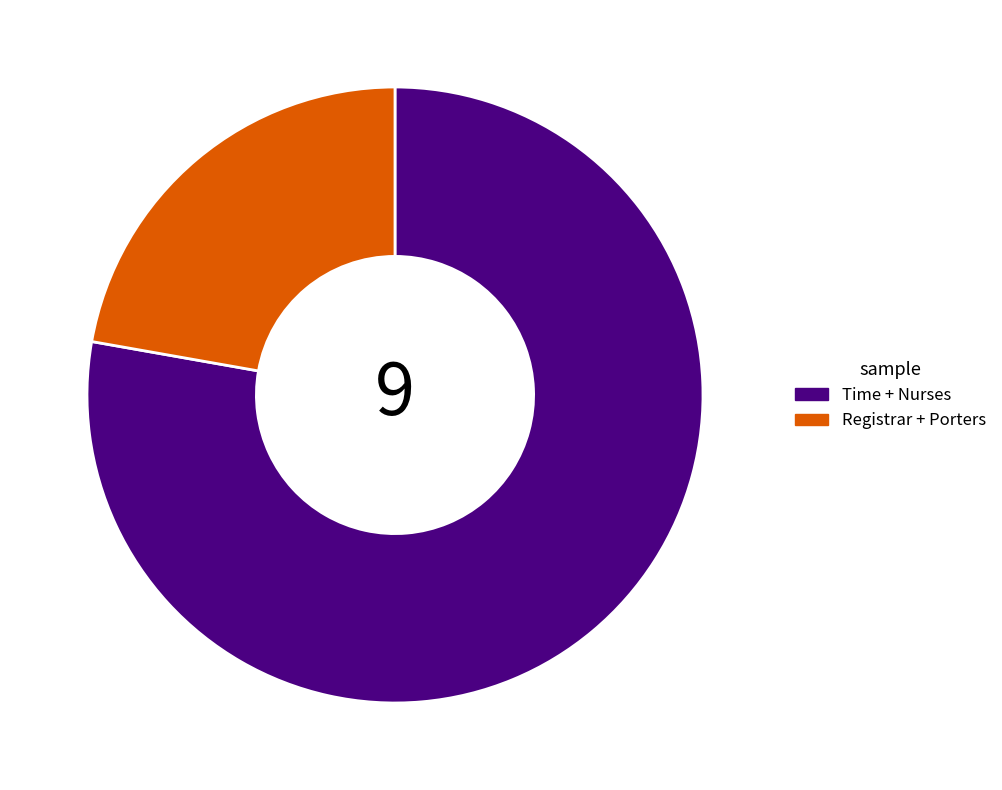

Combined, do Registrar + Porters and Time + Nurses account for over 50%?

Yes